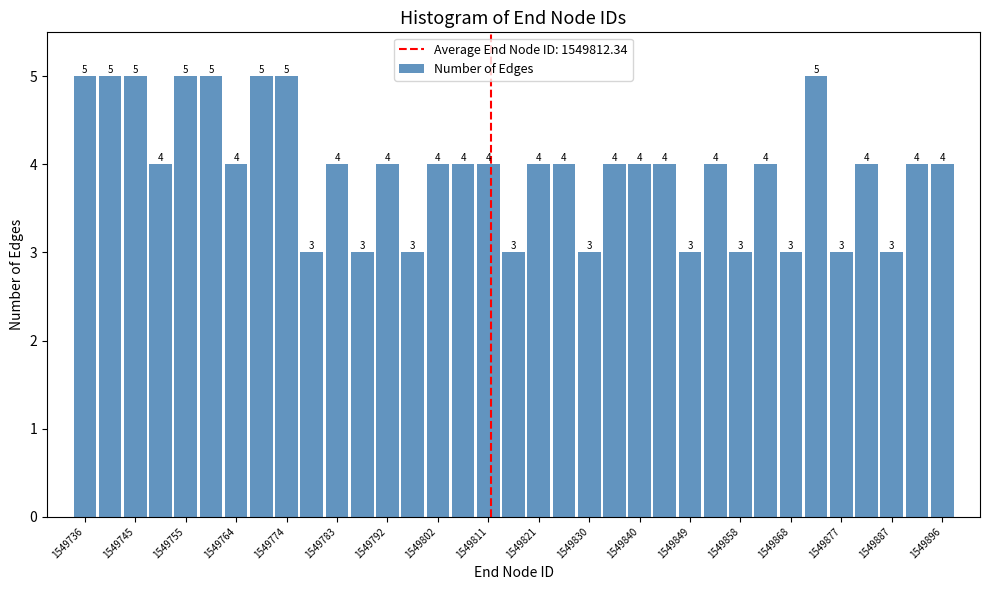

Reading left to right, list every bar in this chart as the range it spans on the x-axis followed by its height. The bar edges are not printed on the chart, so give them approximately, as read against the axis.

1549734 to 1549739: 5
1549739 to 1549743: 5
1549743 to 1549748: 5
1549748 to 1549753: 4
1549753 to 1549758: 5
1549758 to 1549762: 5
1549762 to 1549767: 4
1549767 to 1549772: 5
1549772 to 1549776: 5
1549776 to 1549781: 3
1549781 to 1549786: 4
1549786 to 1549791: 3
1549791 to 1549795: 4
1549795 to 1549800: 3
1549800 to 1549805: 4
1549805 to 1549809: 4
1549809 to 1549814: 4
1549814 to 1549819: 3
1549819 to 1549824: 4
1549824 to 1549828: 4
1549828 to 1549833: 3
1549833 to 1549838: 4
1549838 to 1549842: 4
1549842 to 1549847: 4
1549847 to 1549852: 3
1549852 to 1549857: 4
1549857 to 1549861: 3
1549861 to 1549866: 4
1549866 to 1549871: 3
1549871 to 1549875: 5
1549875 to 1549880: 3
1549880 to 1549885: 4
1549885 to 1549890: 3
1549890 to 1549894: 4
1549894 to 1549899: 4